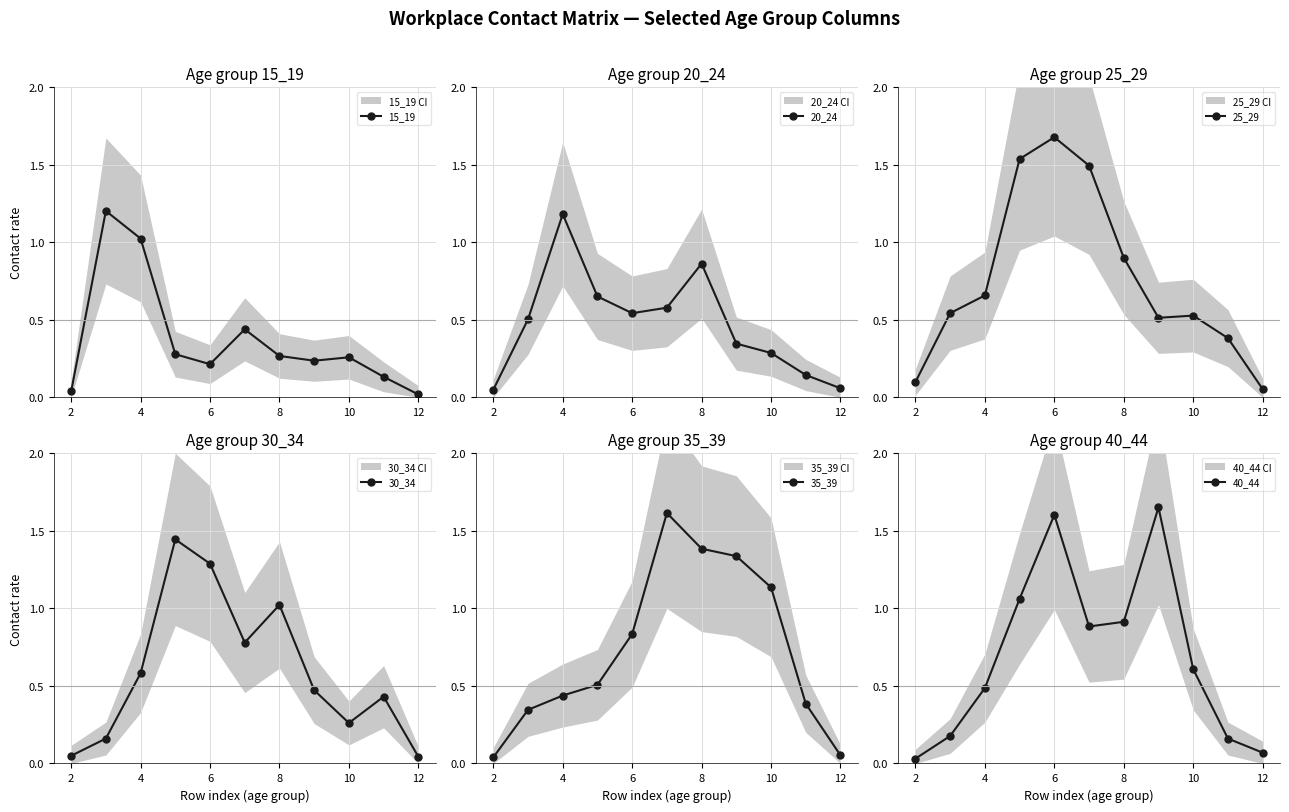

In 25_29, how many points are higher than both neighbors (excluding endpoints)?

2